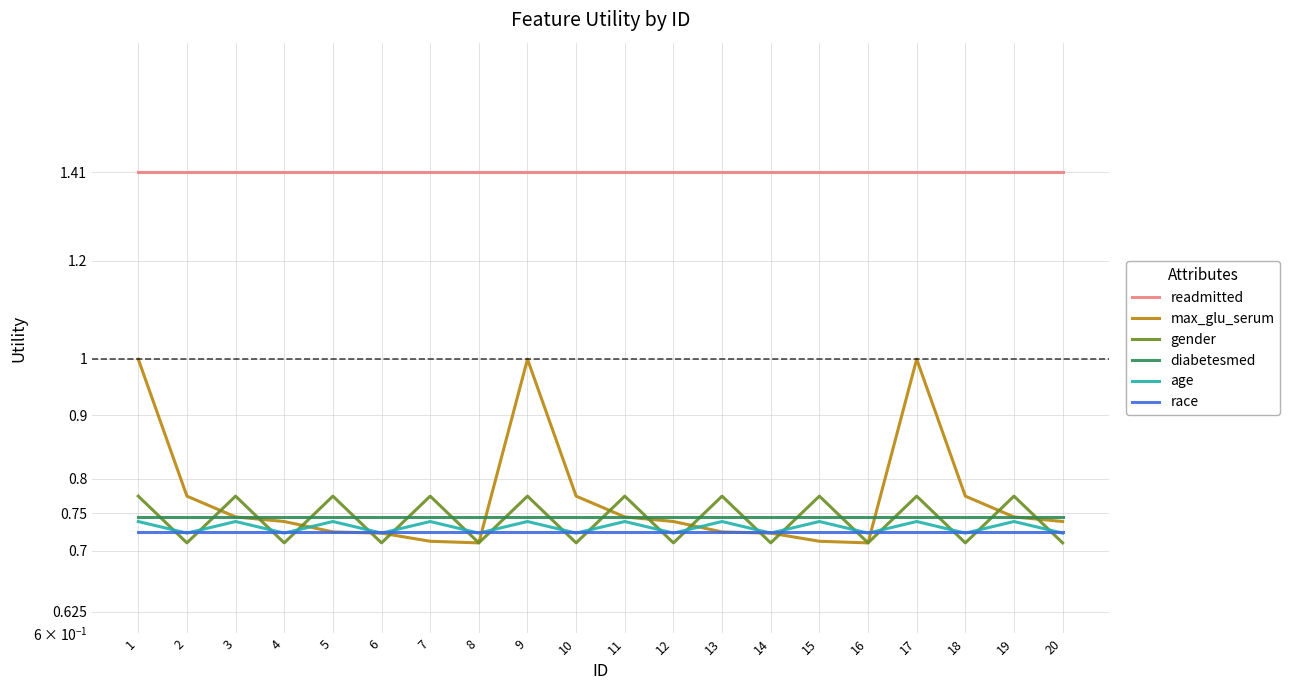

Between 12 and 15, which series saw the biggest shift?

gender